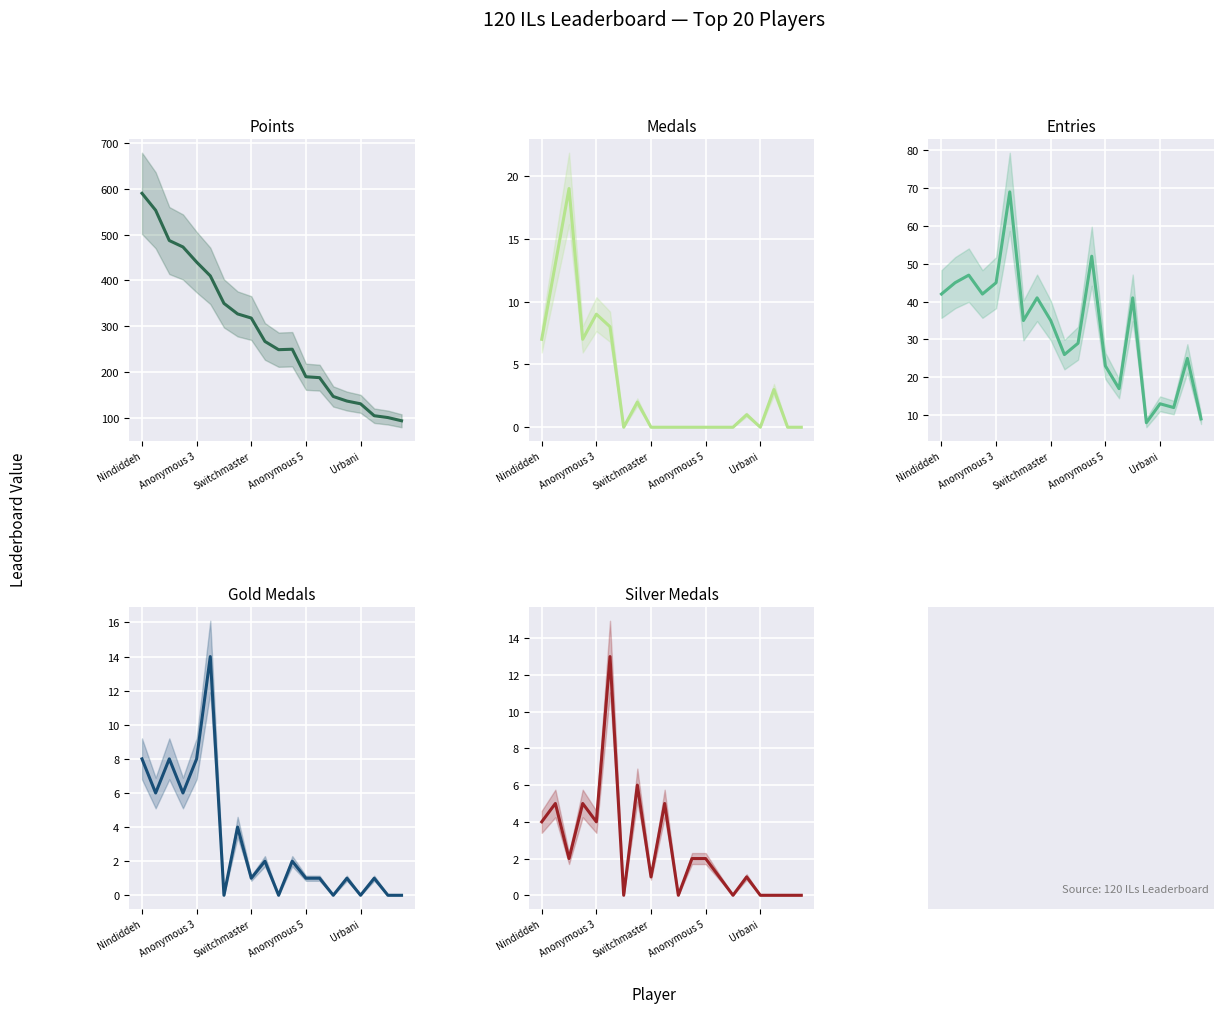

At which category is the sum across all series the highest?

Nindiddeh